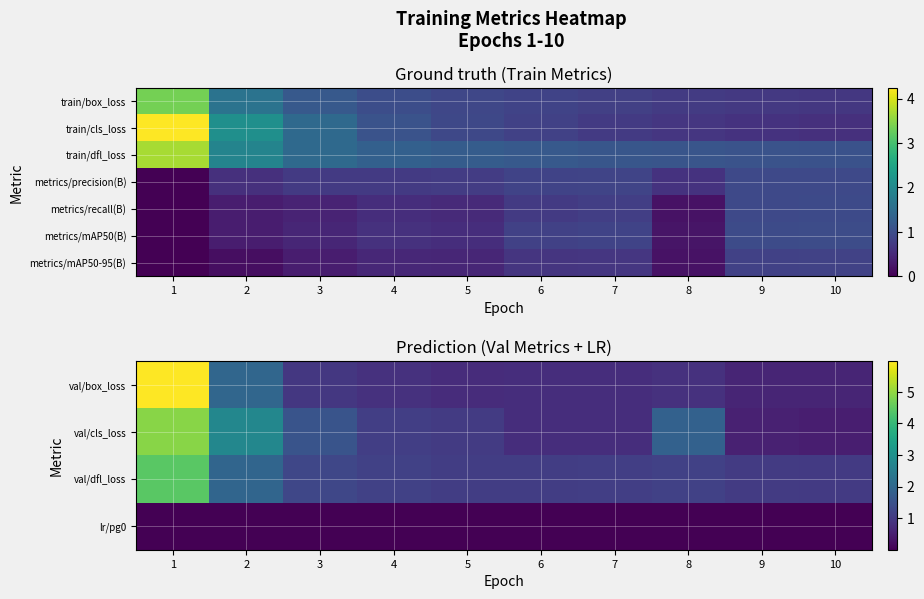

What is the sum of all val/dfl_loss values?

15.3